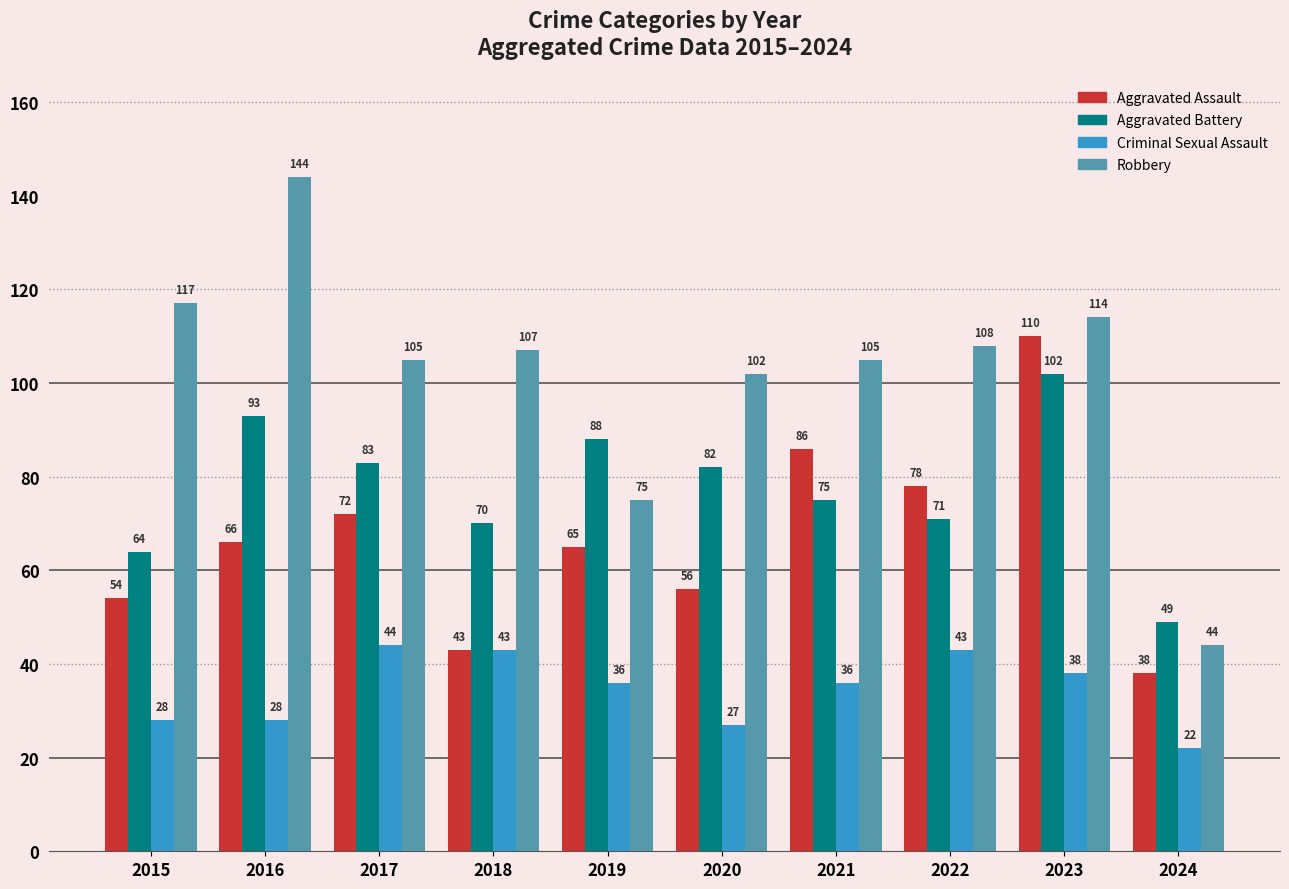

What is the greatest value displayed?

144